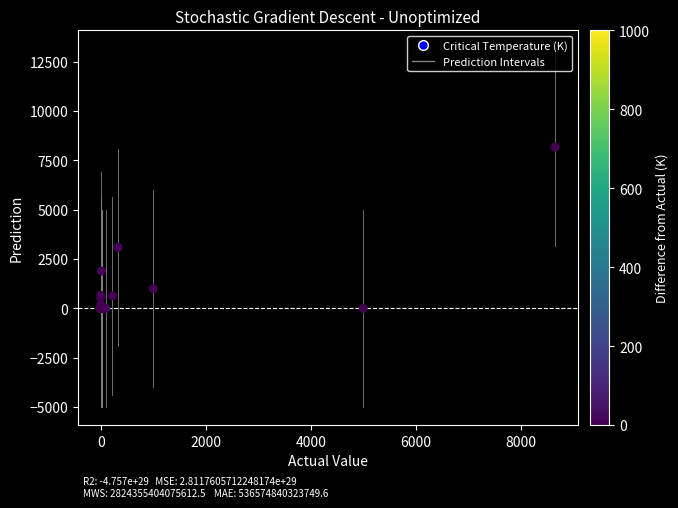

What Y value in the scatter plot is closest to 4087?

3090